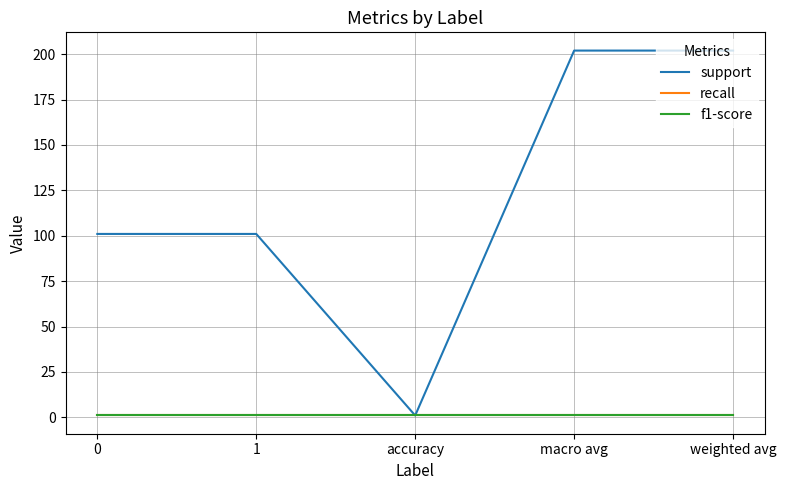

What is the sum of the support values at 1 and macro avg?

303